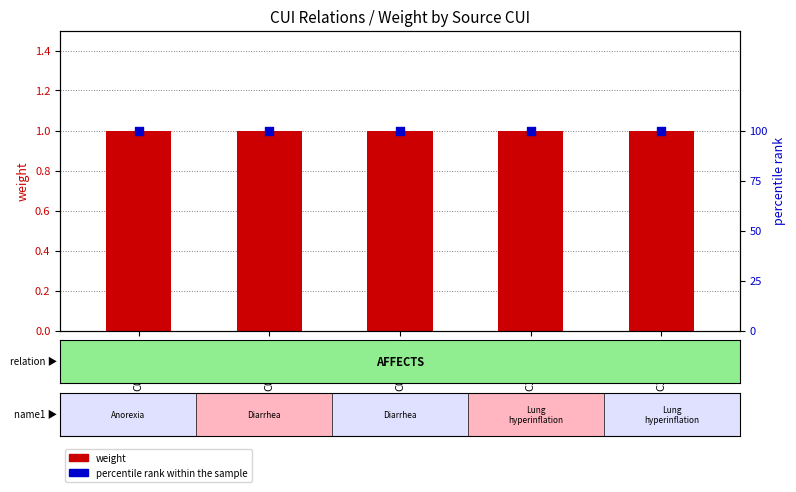

Which series contains the lowest Y value?

weight